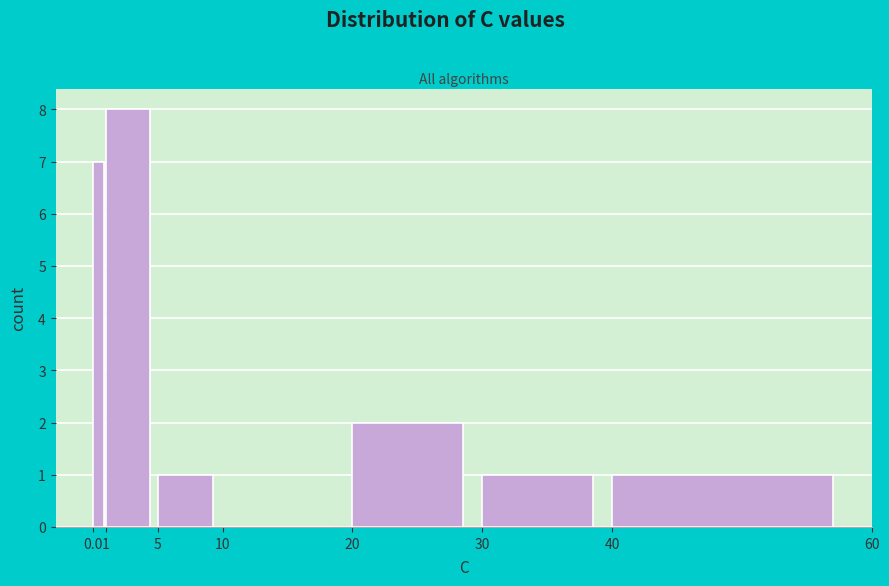

How tall is the bar that spans 0.0 to 1 on the x-axis? The values are not printed on the chart, so give them approximately, as read against the axis.

7